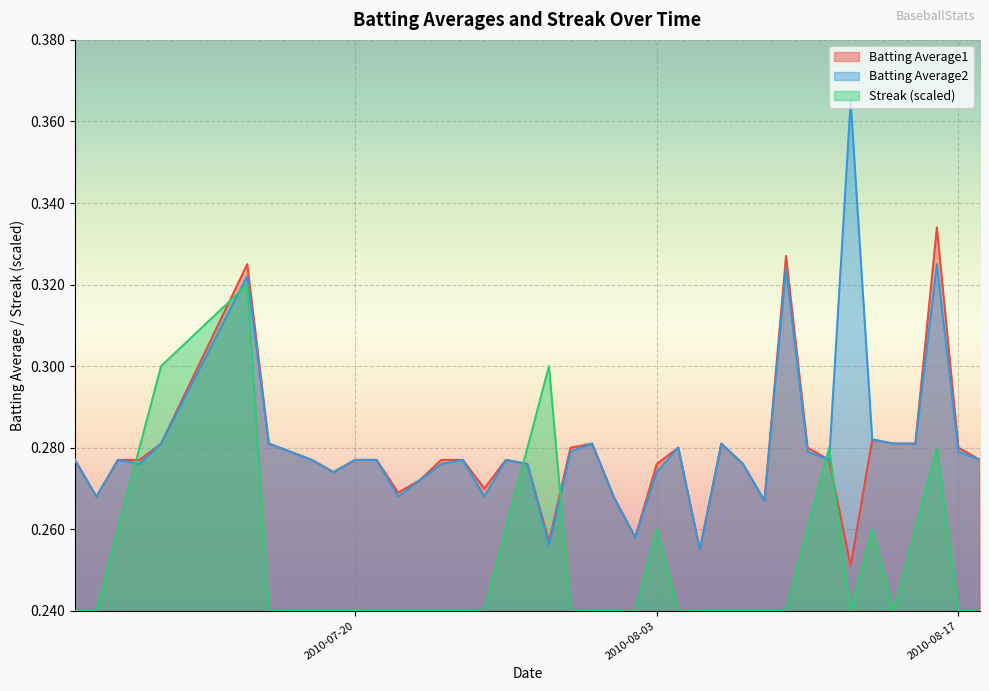

True or false: Batting Average1 has a value of 0.4 at 2010-08-17.

False